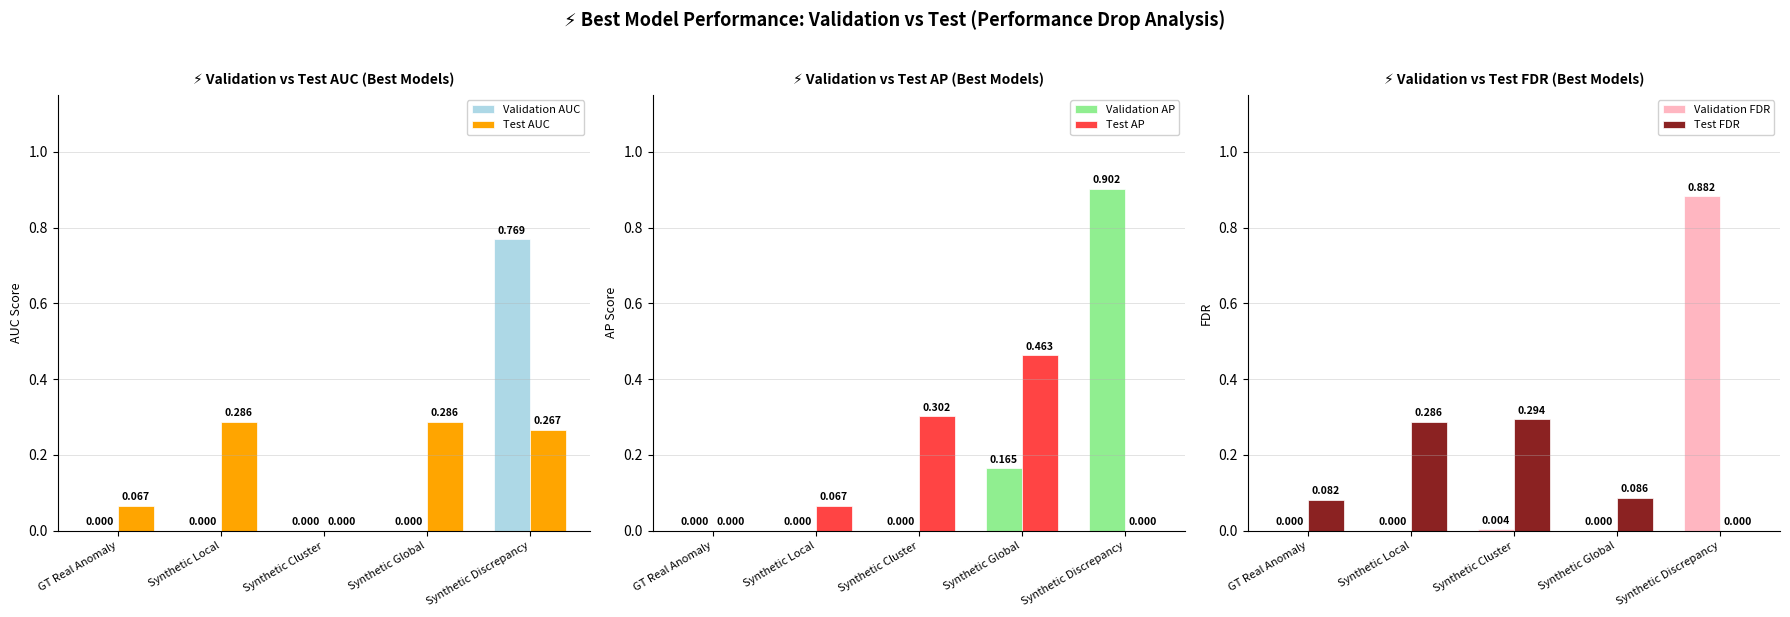

Reading left to right, transcribe all the data shown in this chart.

Validation AUC: GT Real Anomaly=0.0	Synthetic Local=0.0	Synthetic Cluster=0.0	Synthetic Global=0.0	Synthetic Discrepancy=0.8
Test AUC: GT Real Anomaly=0.1	Synthetic Local=0.3	Synthetic Cluster=0.0	Synthetic Global=0.3	Synthetic Discrepancy=0.3
Validation AP: GT Real Anomaly=0.0	Synthetic Local=0.0	Synthetic Cluster=0.0	Synthetic Global=0.2	Synthetic Discrepancy=0.9
Test AP: GT Real Anomaly=0.0	Synthetic Local=0.1	Synthetic Cluster=0.3	Synthetic Global=0.5	Synthetic Discrepancy=0.0
Validation FDR: GT Real Anomaly=0.0	Synthetic Local=0.0	Synthetic Cluster=0.0	Synthetic Global=0.0	Synthetic Discrepancy=0.9
Test FDR: GT Real Anomaly=0.1	Synthetic Local=0.3	Synthetic Cluster=0.3	Synthetic Global=0.1	Synthetic Discrepancy=0.0